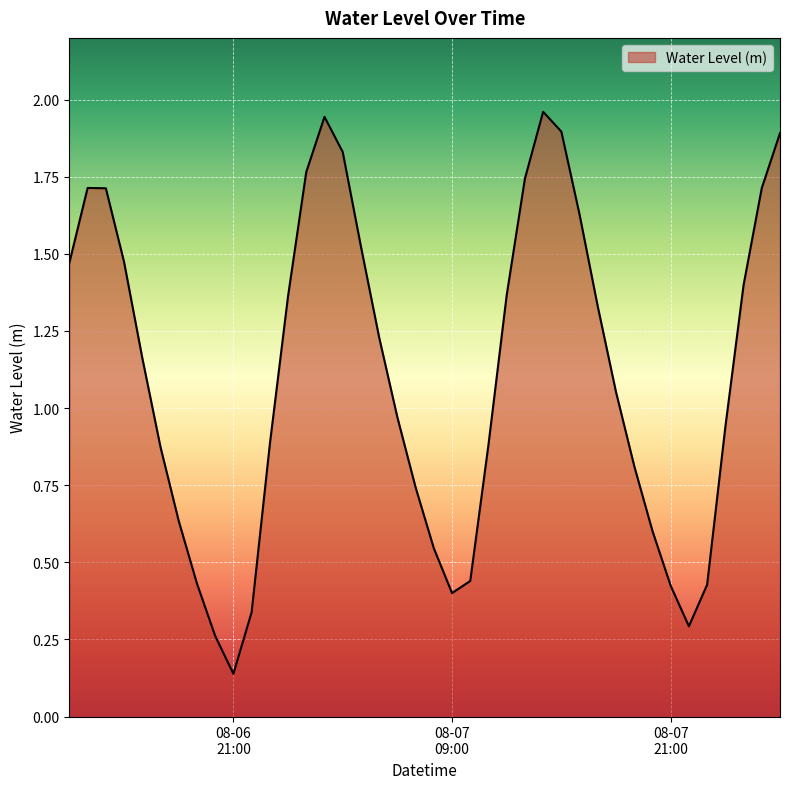

What is the minimum value shown in the chart?

0.1